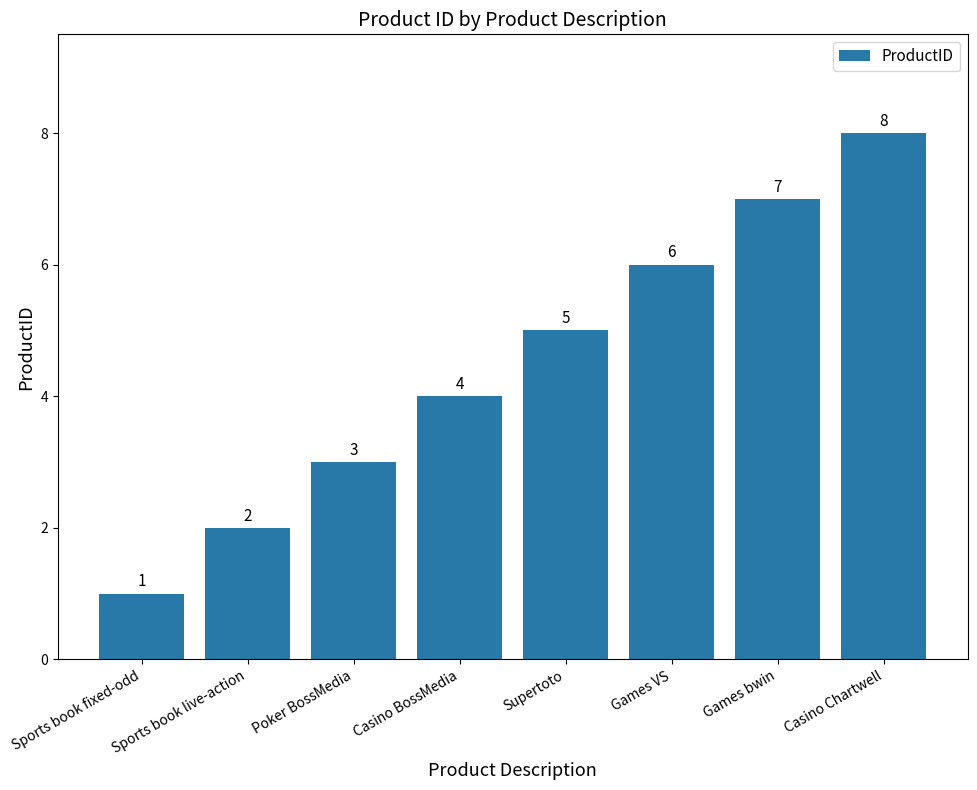

Reading left to right, list all the values displayed in this chart.

1	2	3	4	5	6	7	8